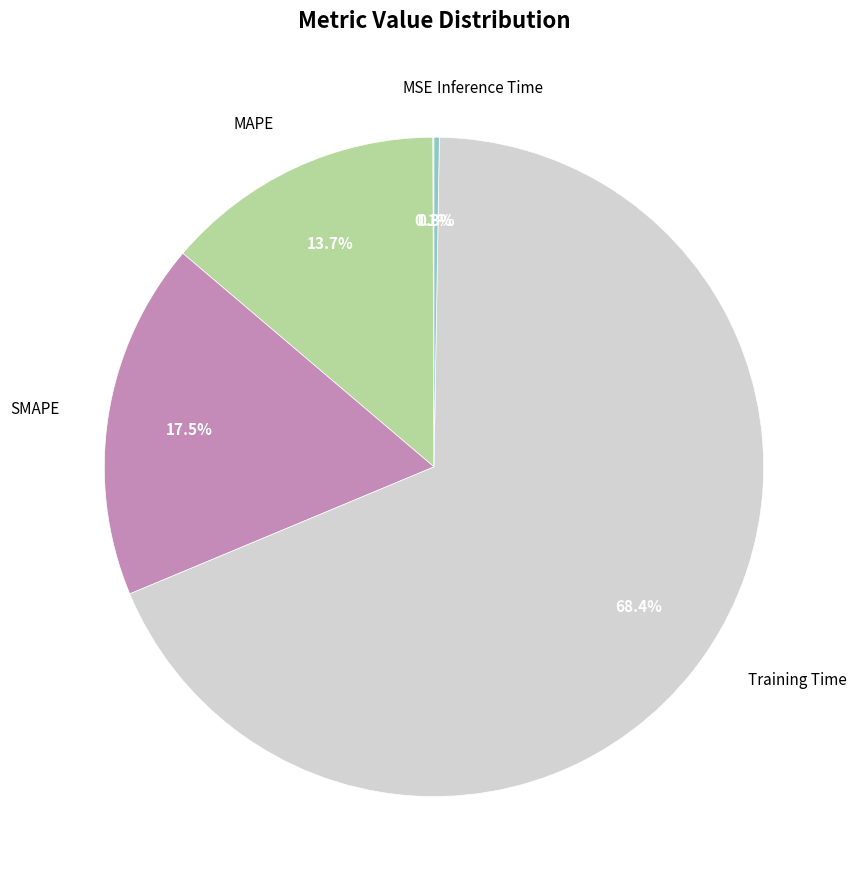

Approximately how many times larger is the value at SMAPE compared to Training Time?

0.3